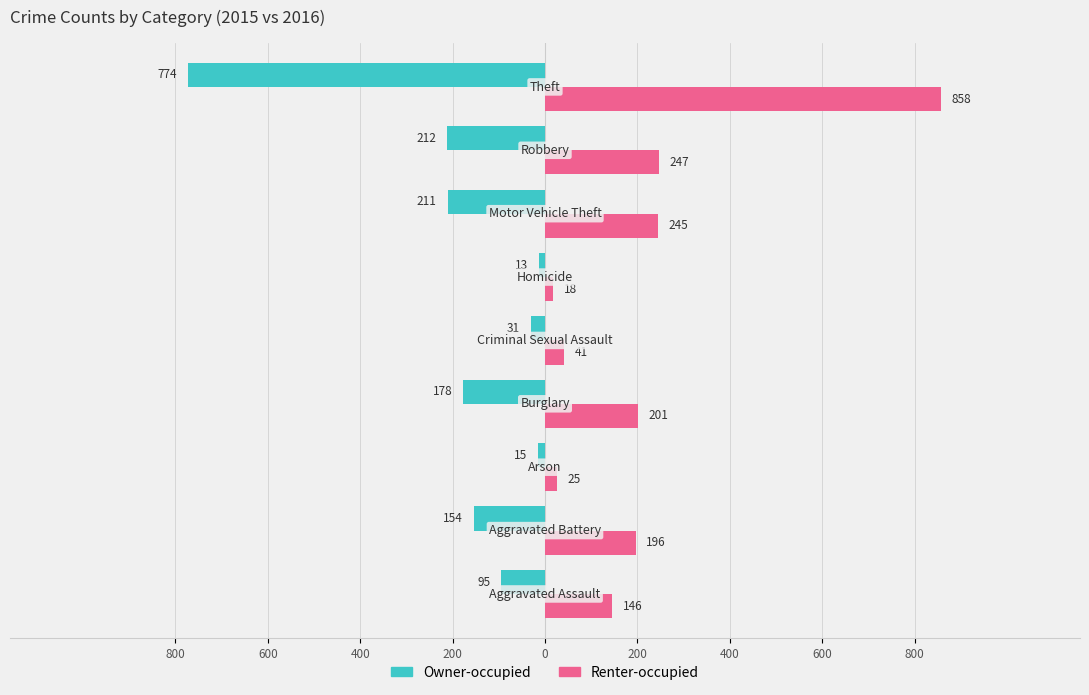

What are all the series names shown in the legend?

Owner-occupied, Renter-occupied